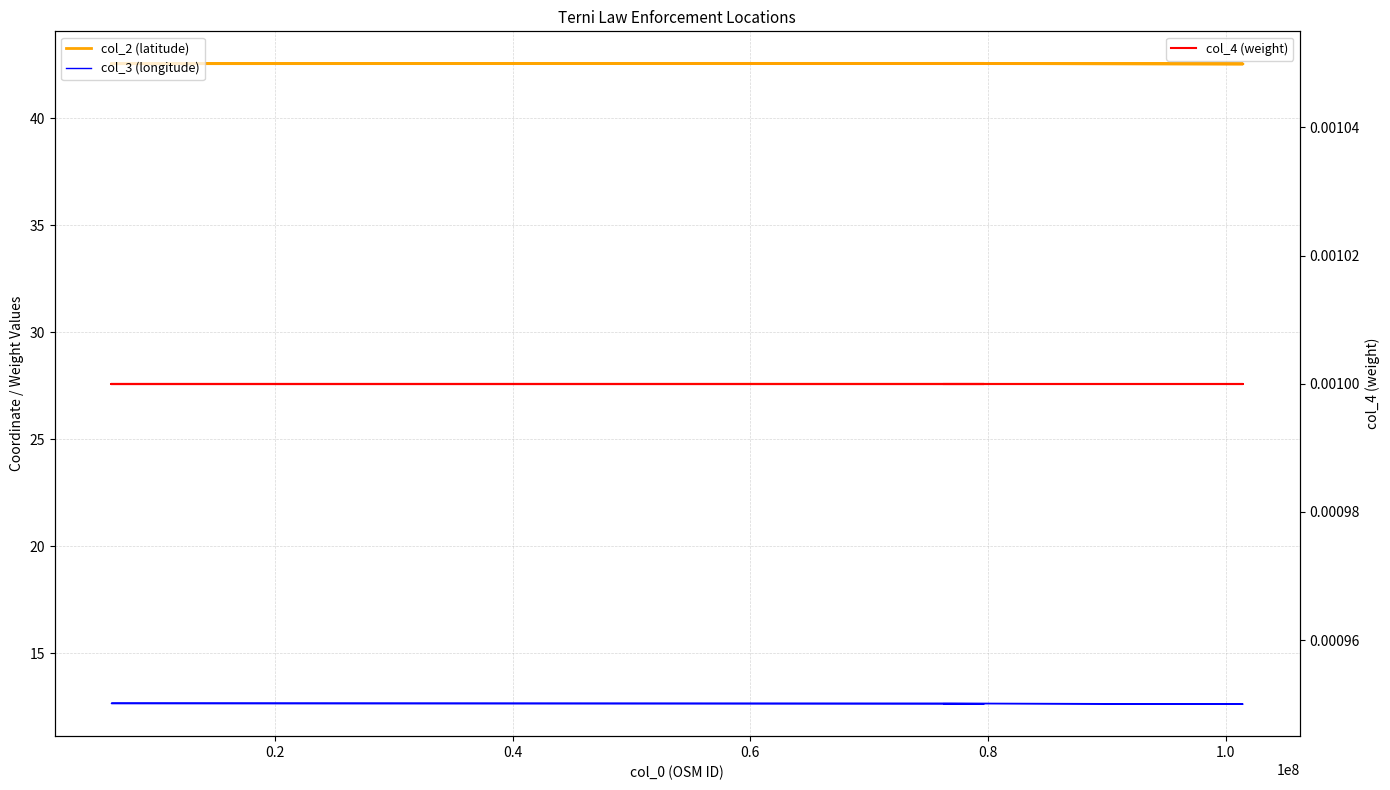

Is this an area chart (filled region under the line)?

No